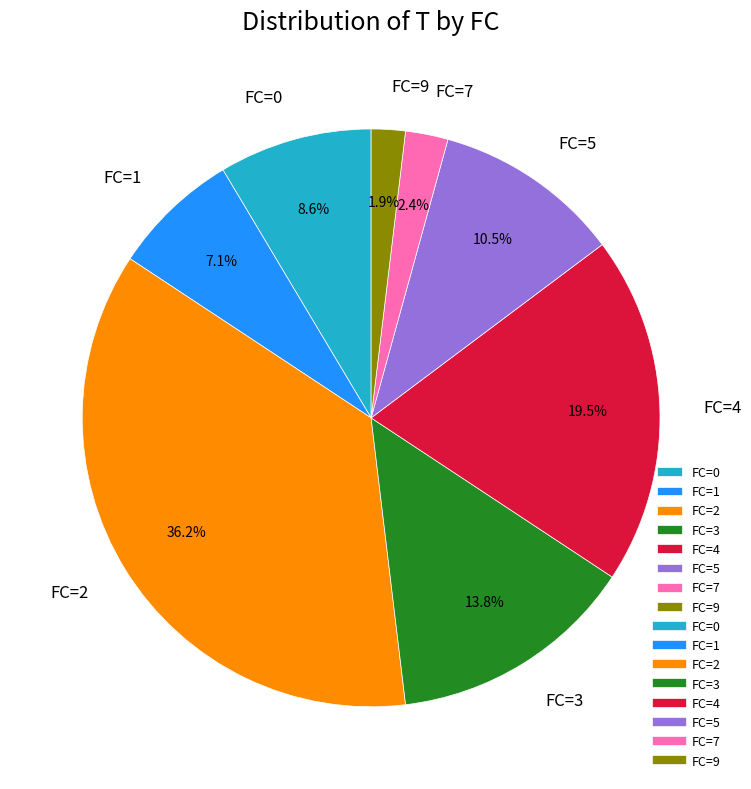

Do FC=5 and FC=0 together represent more than half of the pie?

No